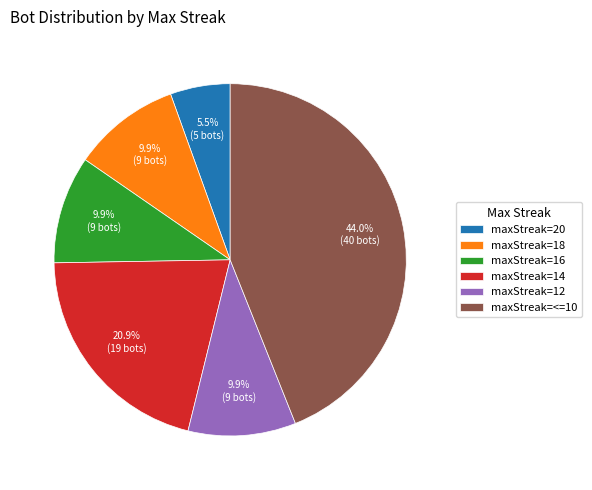

How many segments does this pie chart have?

6